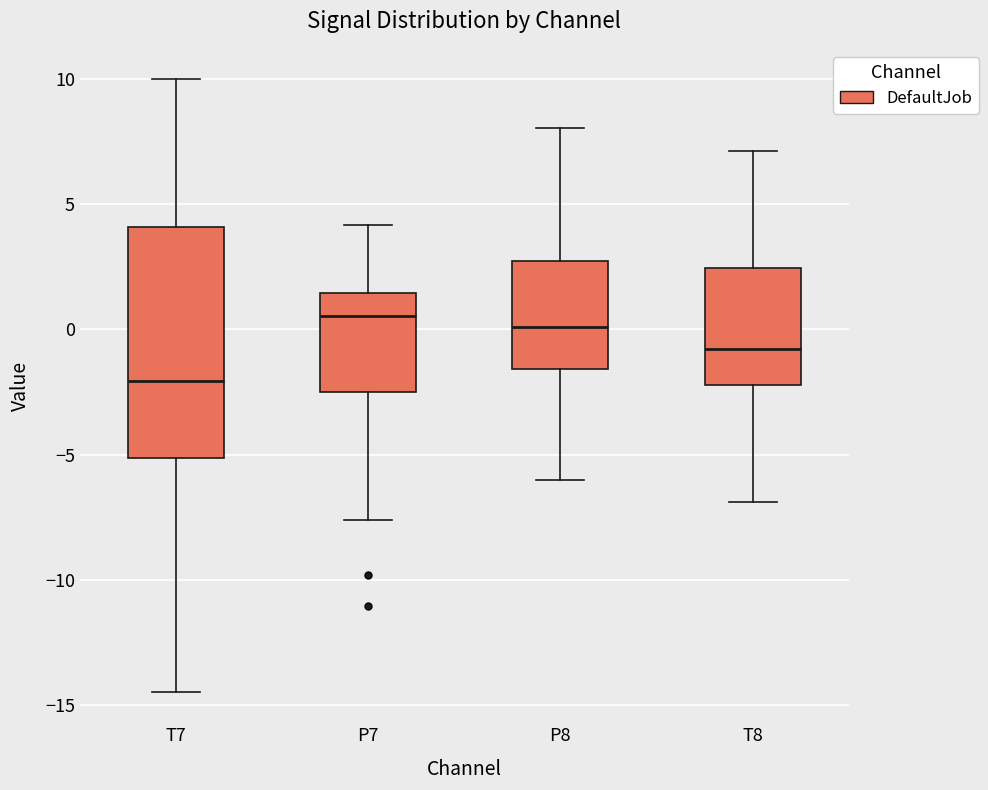

Comparing the boxes themselves (not the whiskers), which one is the tallest?

T7